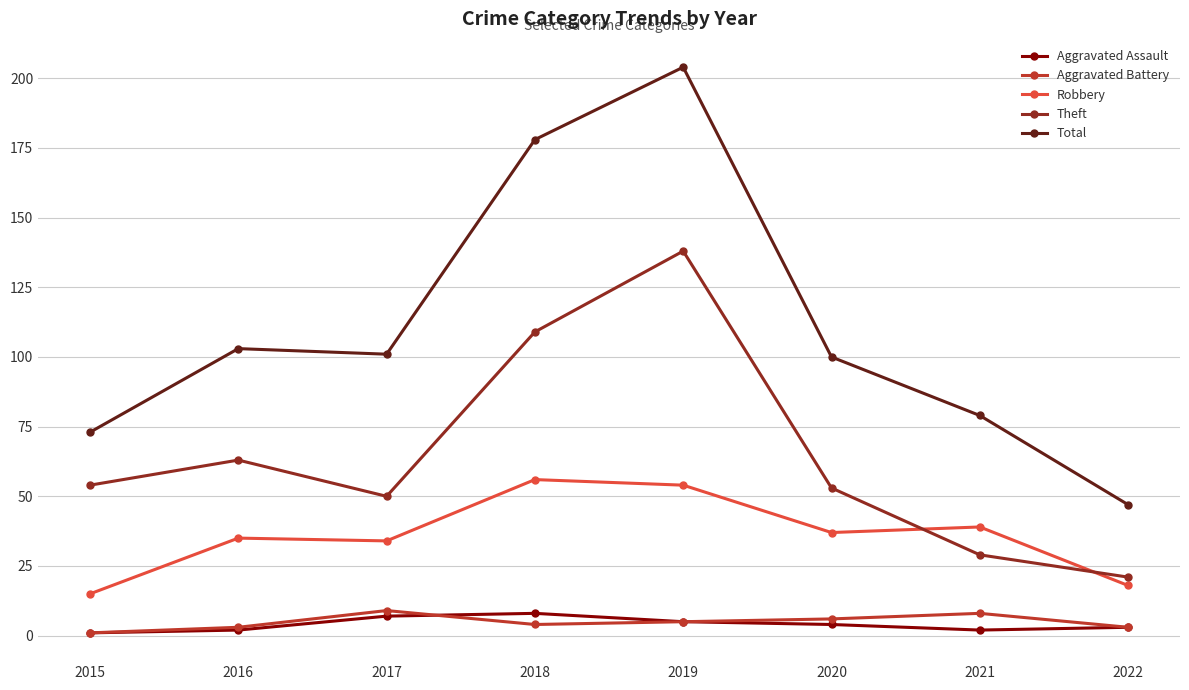

What is the spread (max minus min) of values at 2020?

96